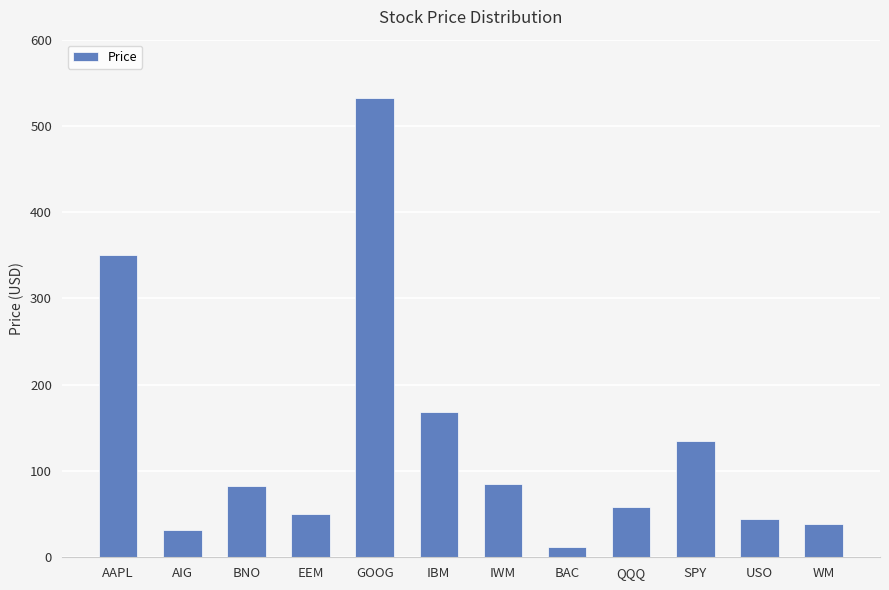

At which label is the value closest to 272?

AAPL